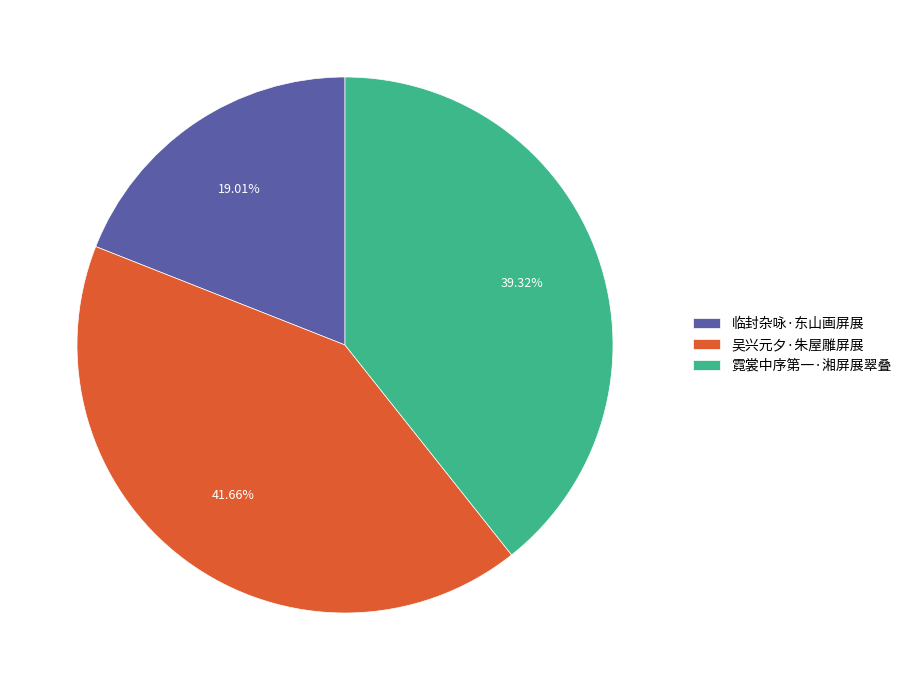

Between 霓裳中序第一·湘屏展翠叠 and 临封杂咏·东山画屏展, which is larger?

霓裳中序第一·湘屏展翠叠